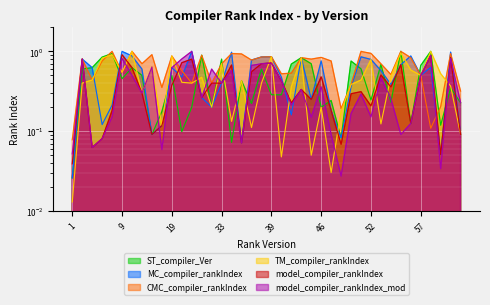

Which label corresponds to the largest value in the chart?

55